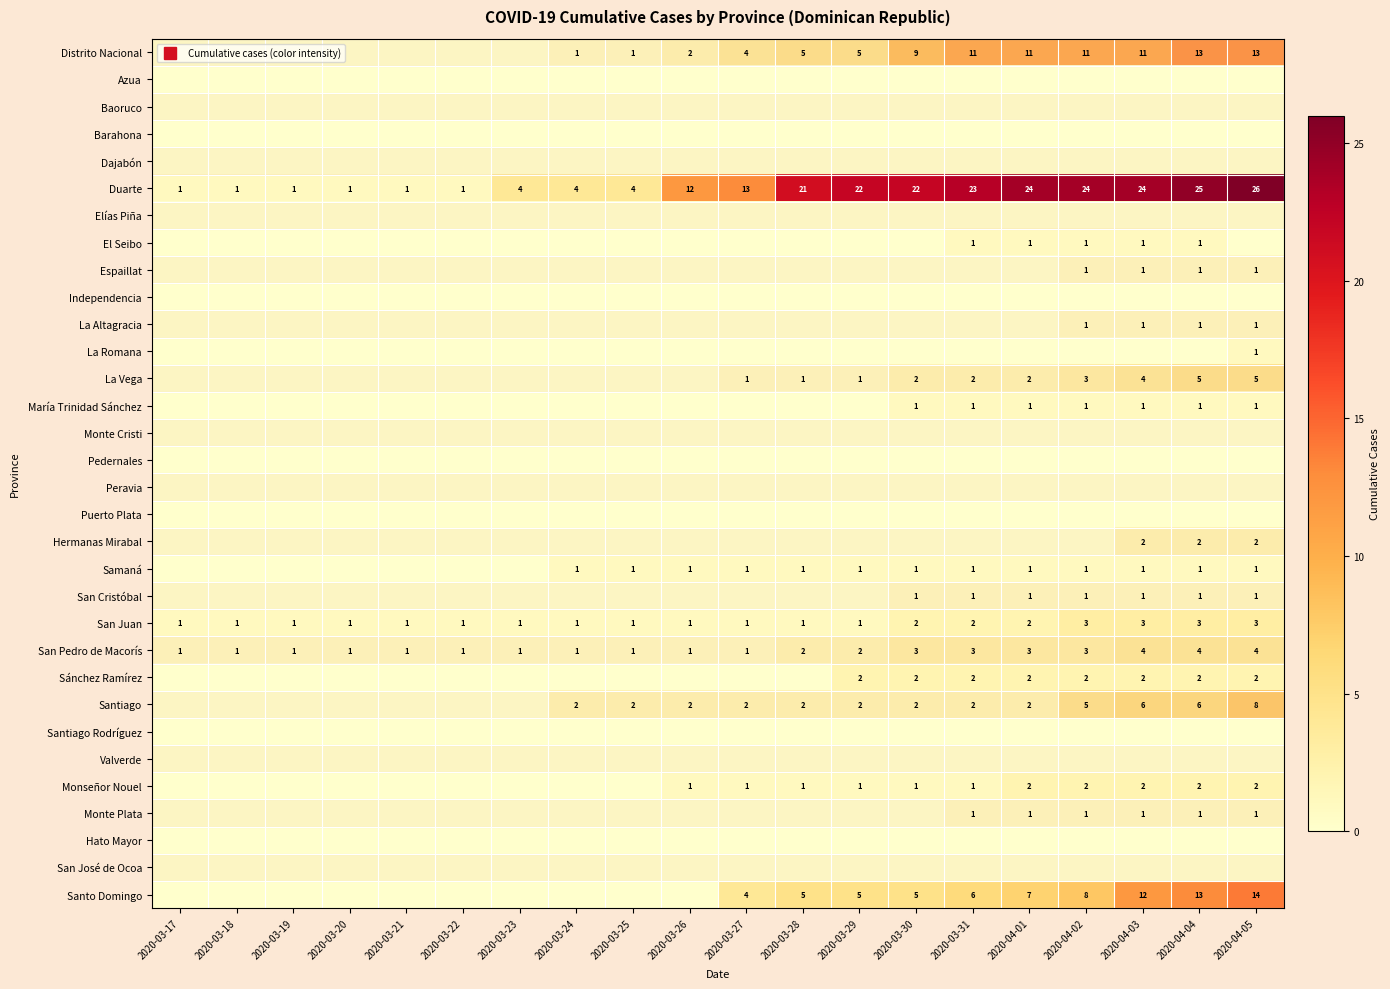

What is the sum of the Santo Domingo values at 2020-04-03 and 2020-03-19?

12